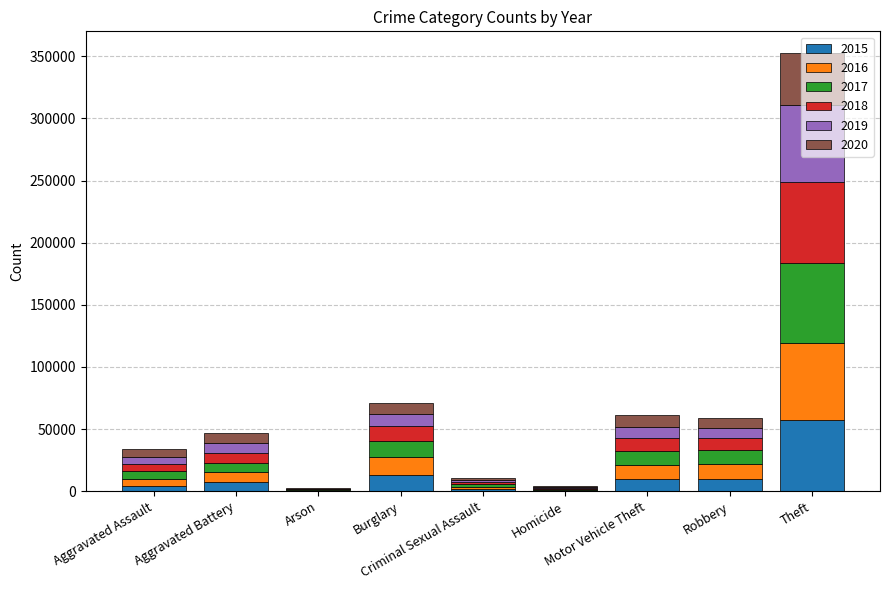

Where does the 2015 series first go above 7018?

Burglary